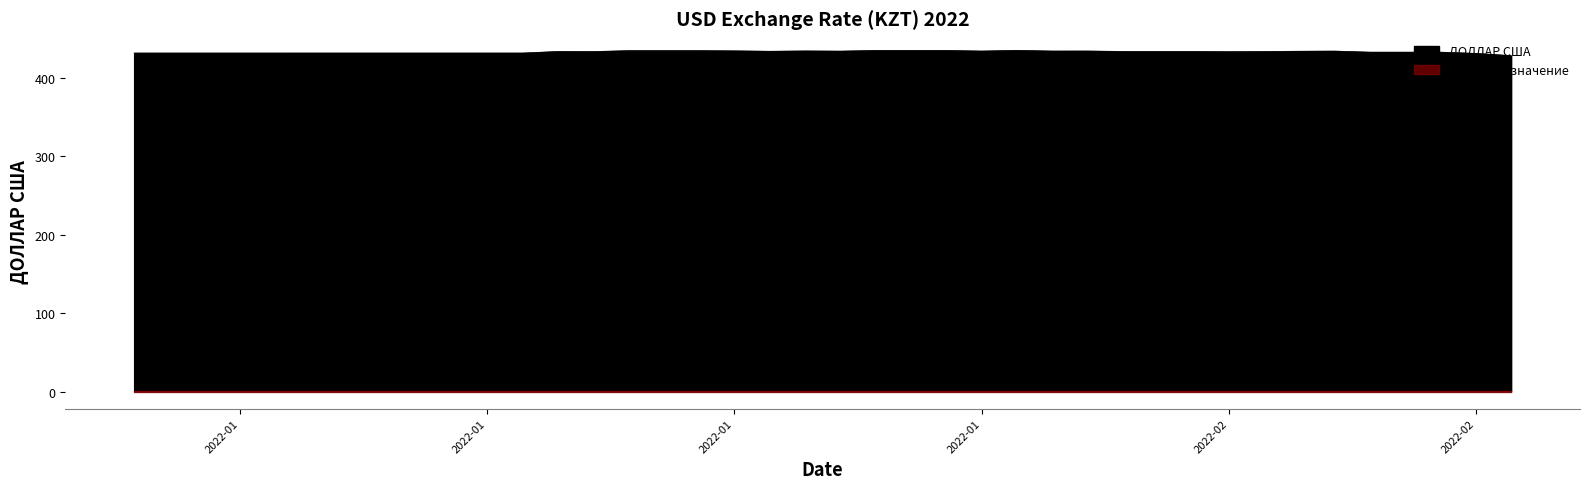

Is it true that Числовое значение equals 1.6 at 2022-02-05?

False